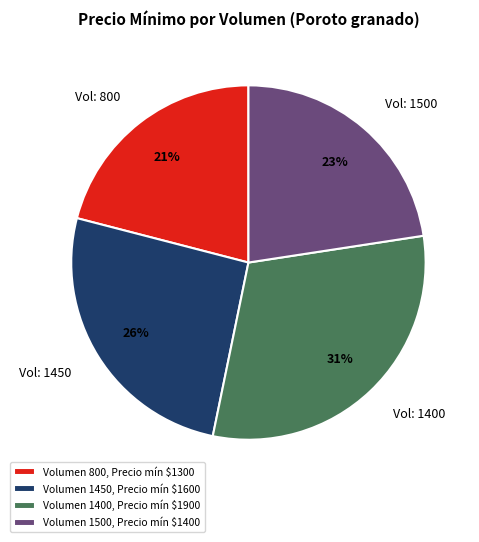

Approximately how many times larger is the value at Vol: 800 compared to Vol: 1400?

0.7